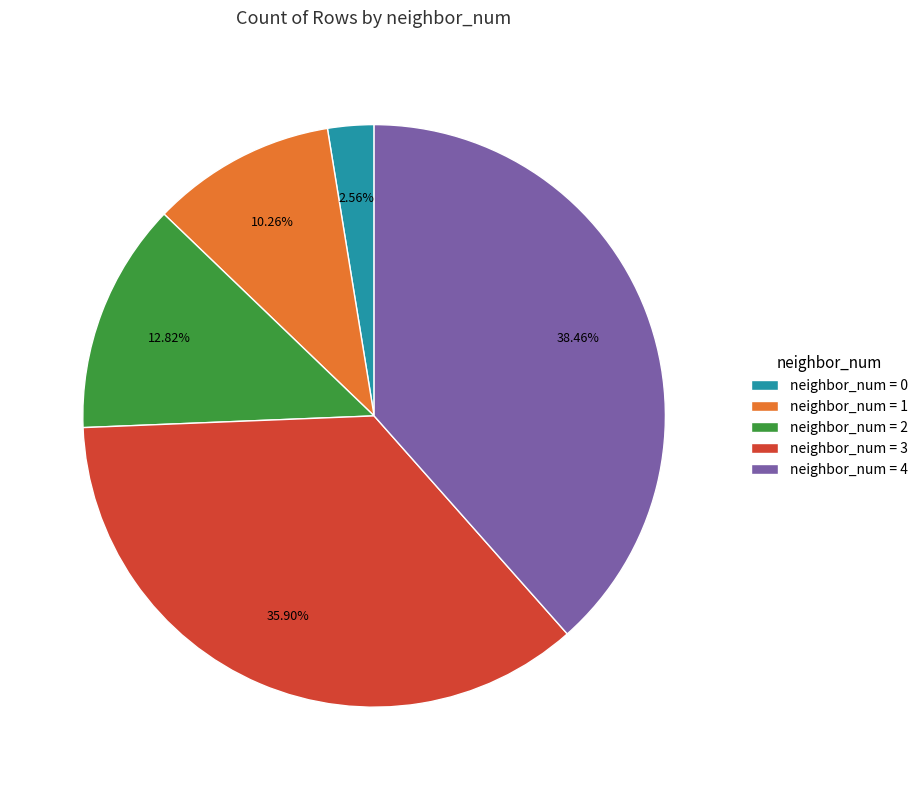

How many segments does this pie chart have?

5